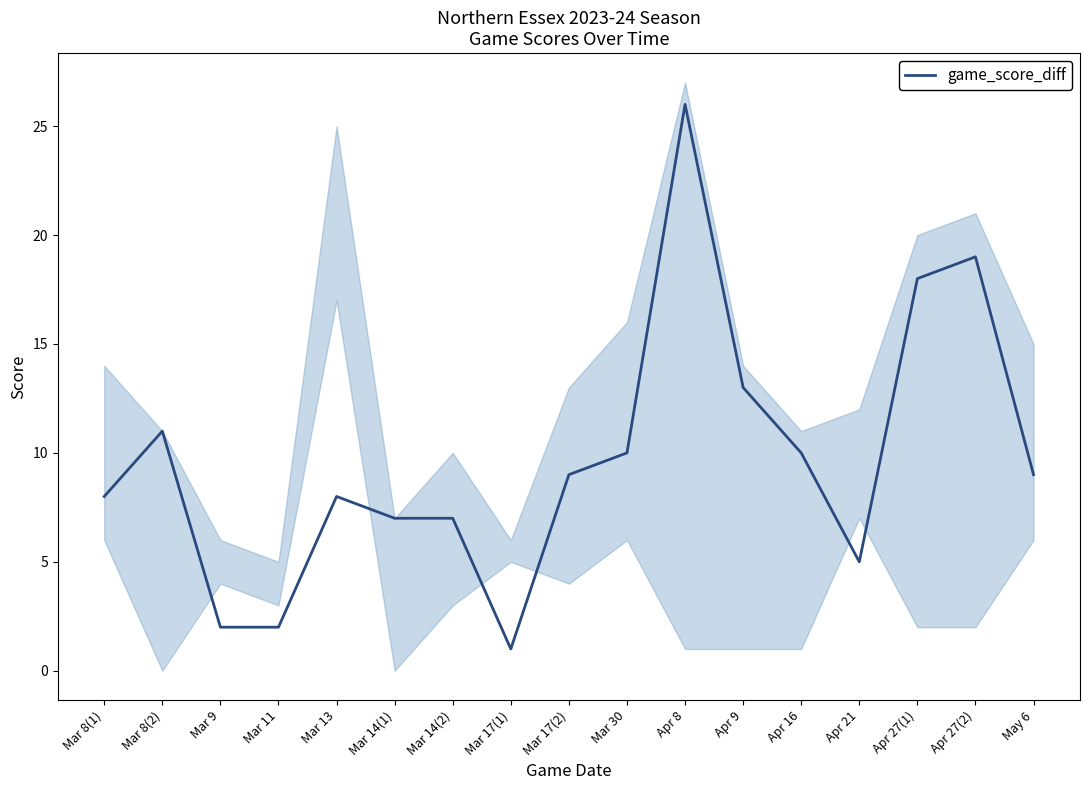

At which category does the chart reach its minimum across all series?

Mar 17(1)